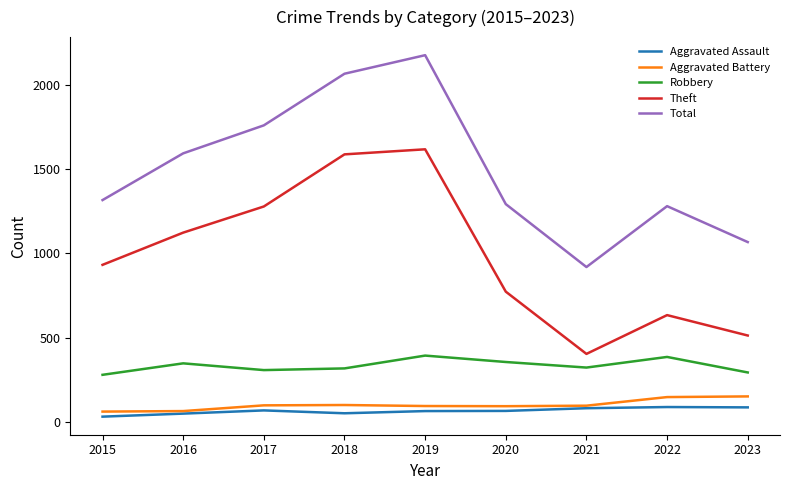

At which category does Robbery reach its first local peak?

2016